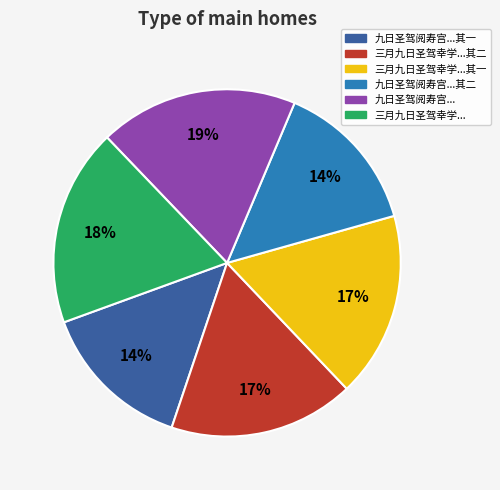

To the nearest percent, what is the average slice percentage?

17%